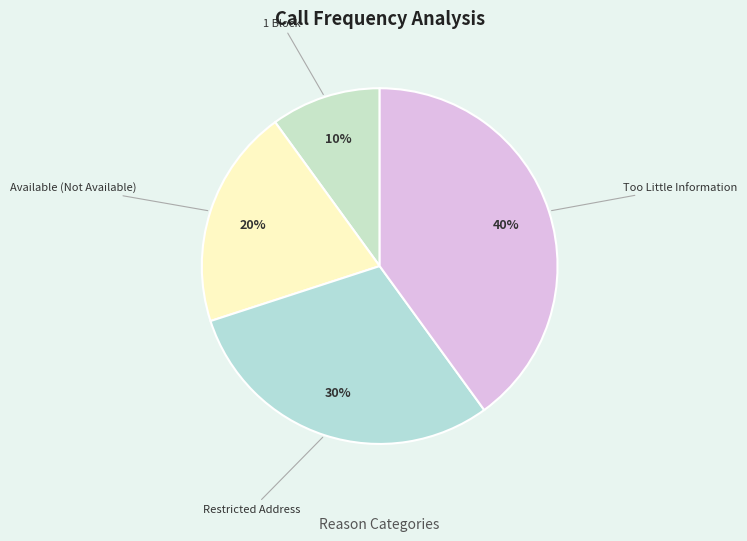

How many slices are in this pie chart?

4